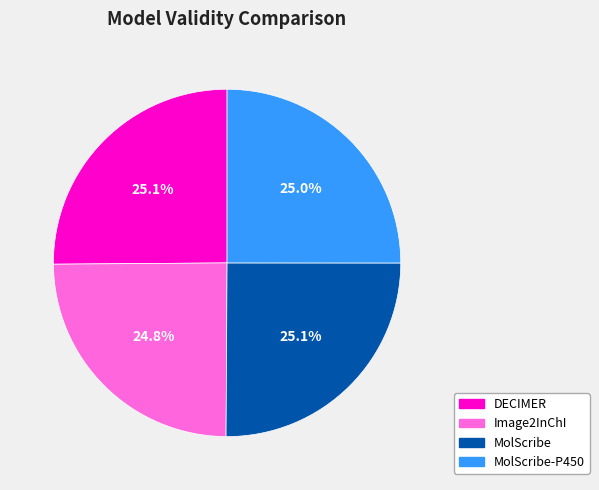

Is there any slice that represents more than half of the pie?

No